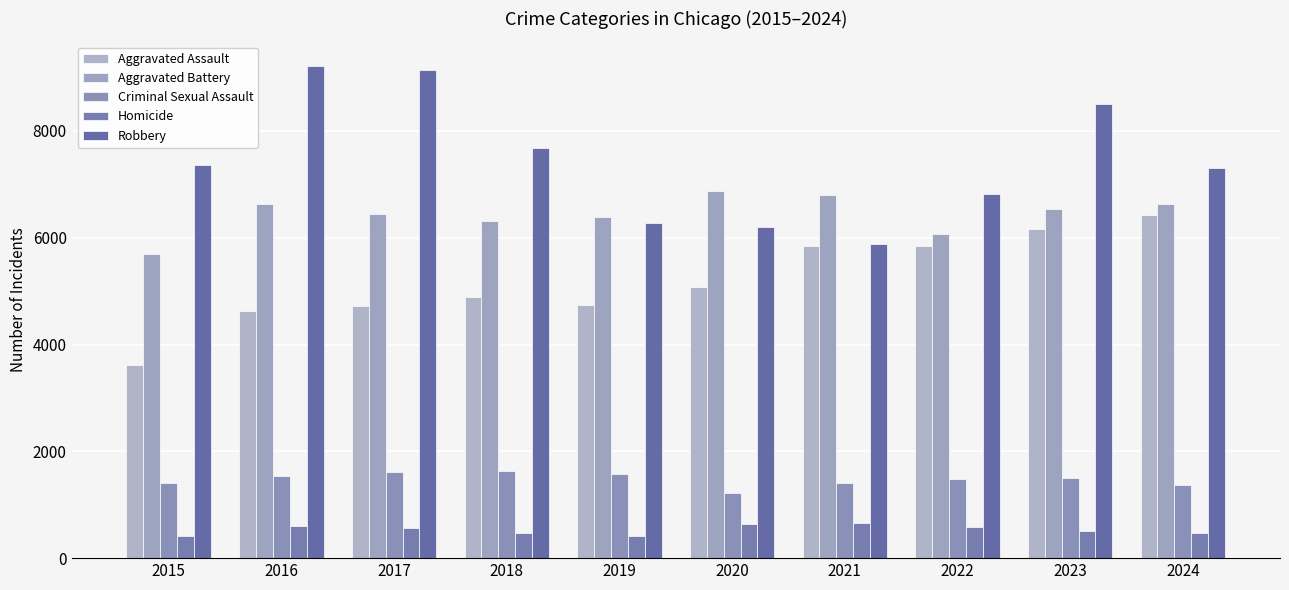

Rank the series at 2017 from highest to lowest value.

Robbery, Aggravated Battery, Aggravated Assault, Criminal Sexual Assault, Homicide